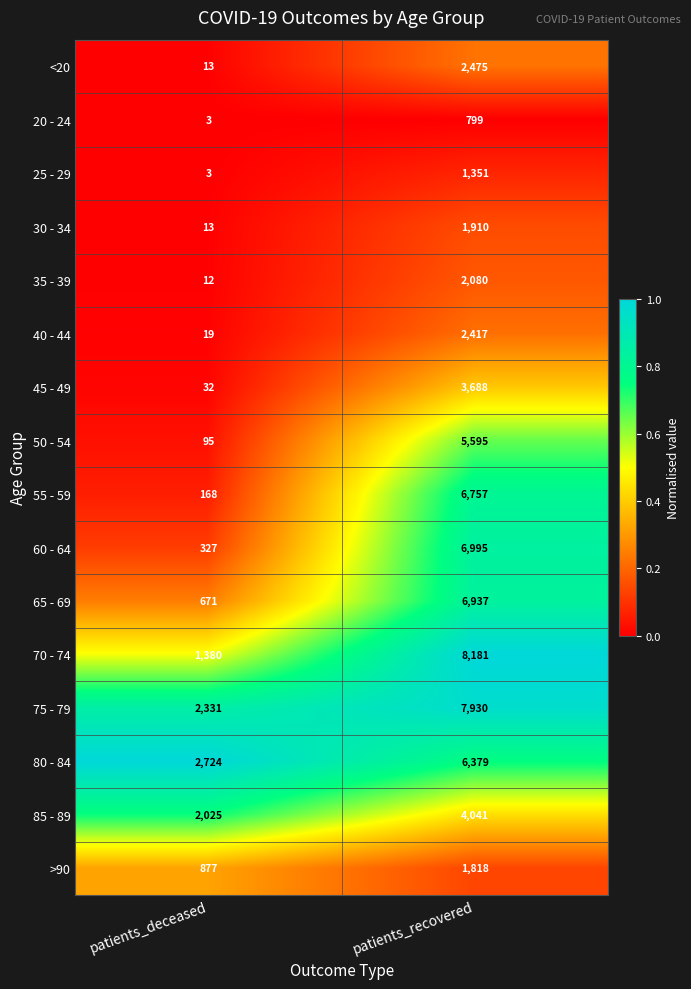

Which series changed the most between patients_deceased and patients_recovered?

70 - 74